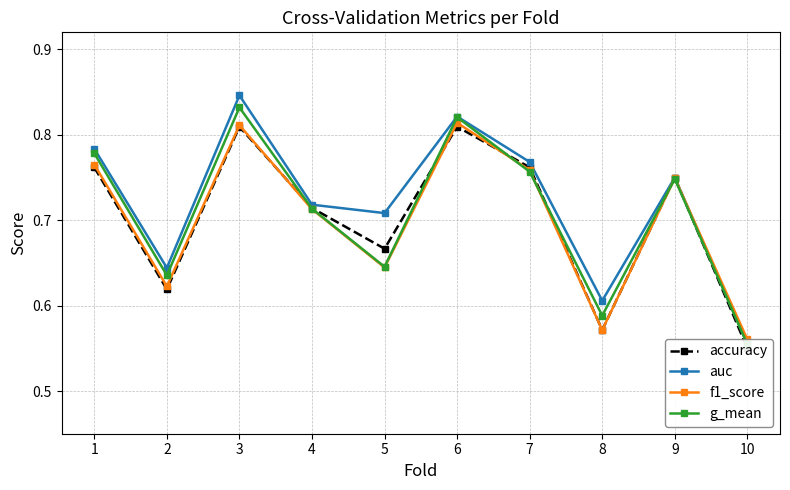

The g_mean series shows 1.4 at 6. True or false?

False